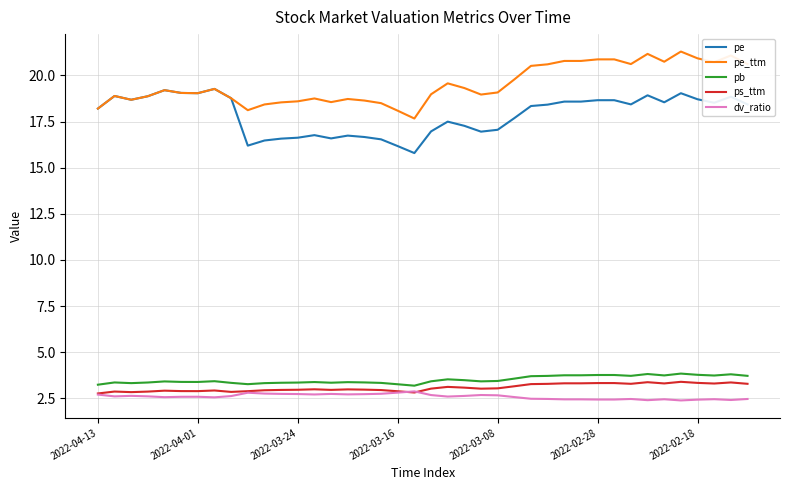

Which series has the largest total across all categories?

pe_ttm